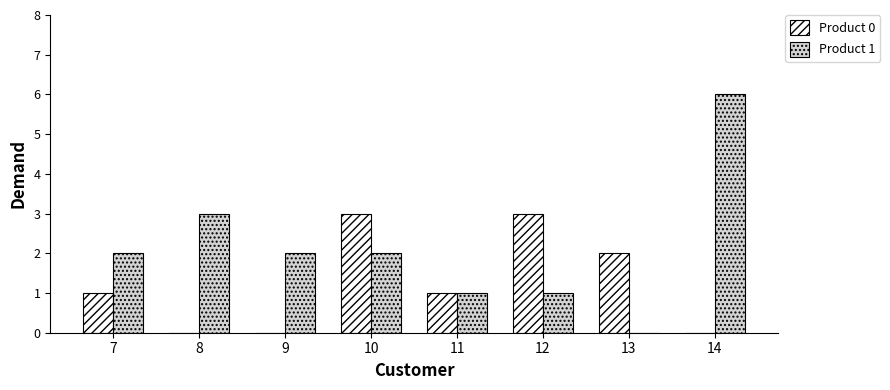

Which series changed the most between 10 and 12?

Product 1